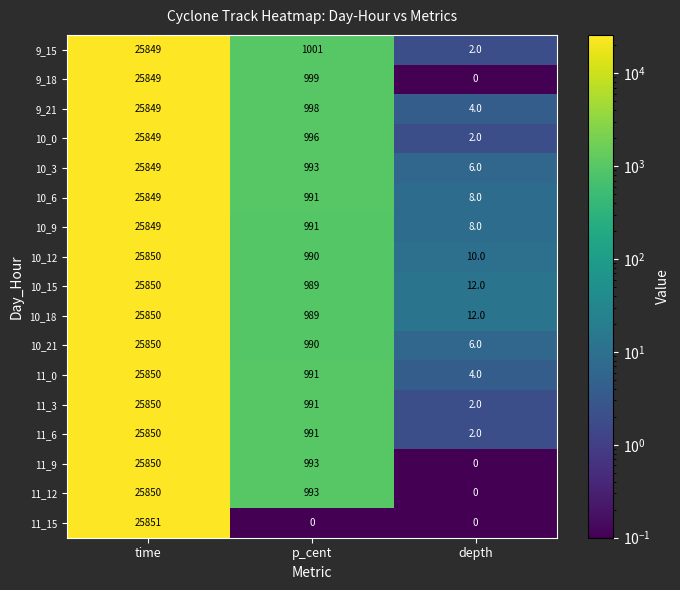

What is the sum of the 10_9 values at depth and p_cent?

999